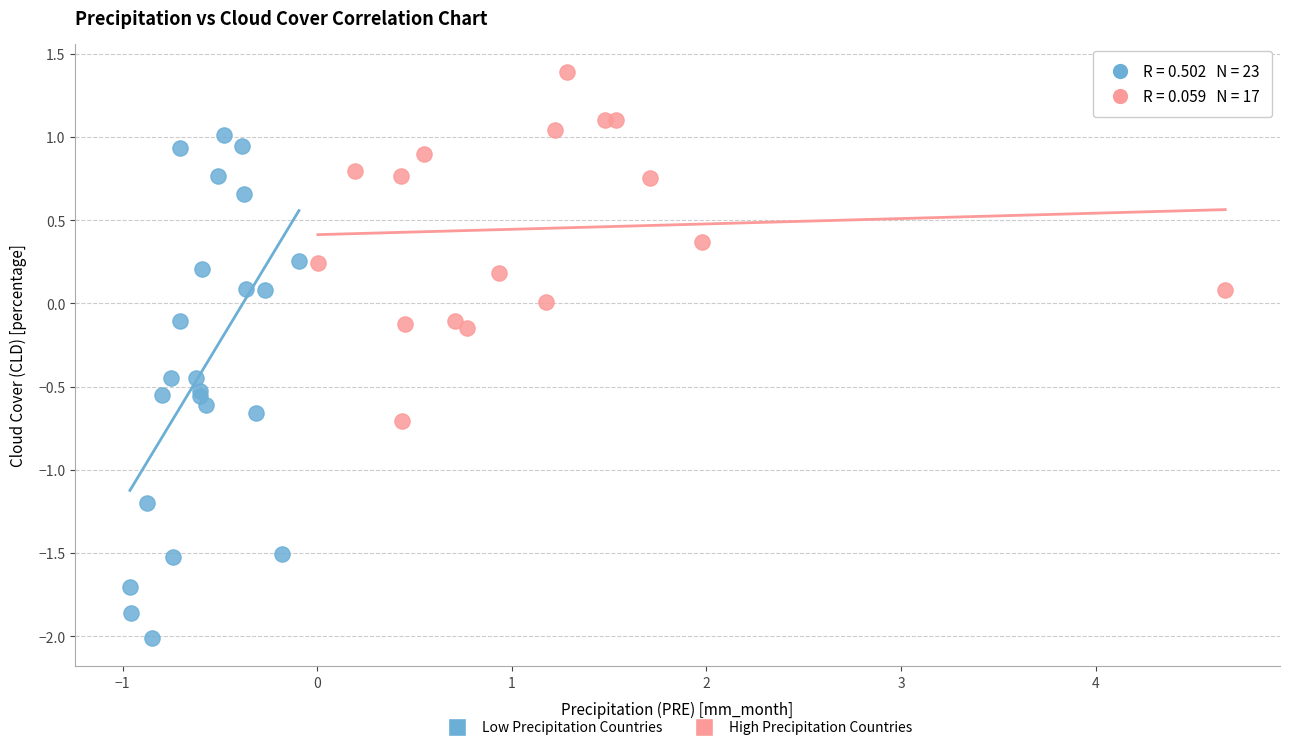

Which series contains the lowest Y value?

Low Precipitation Countries